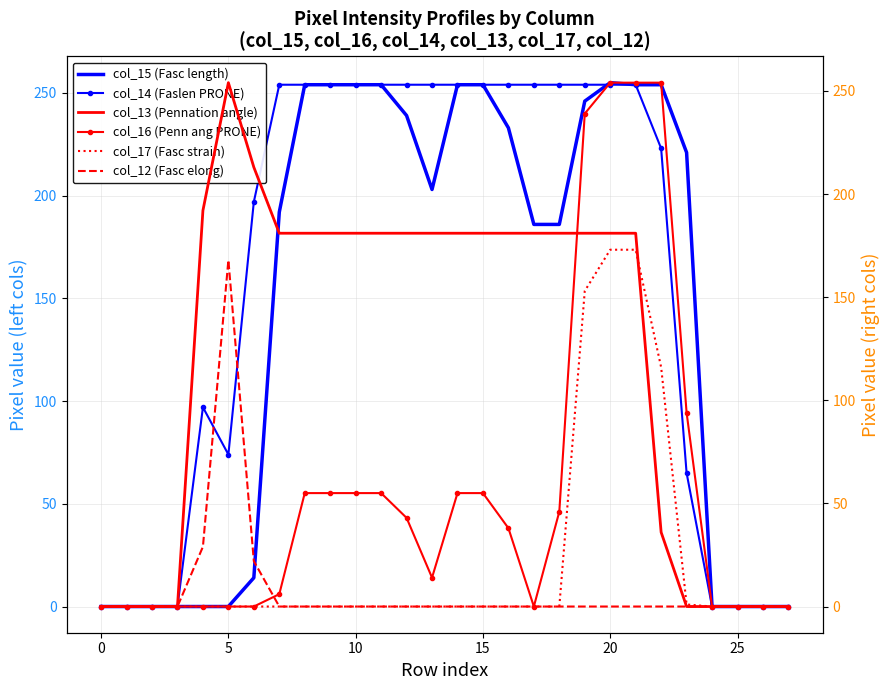

How many interior local valleys does the col_15 (Fasc length) series have?

1